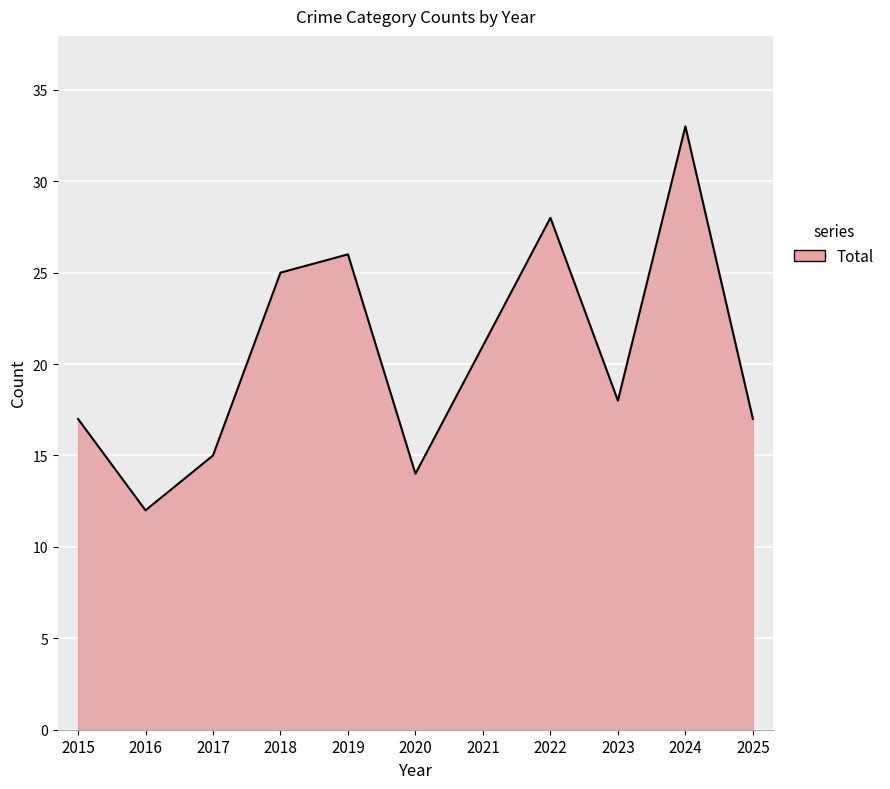

Which has a higher value, 2020 or 2023?

2023